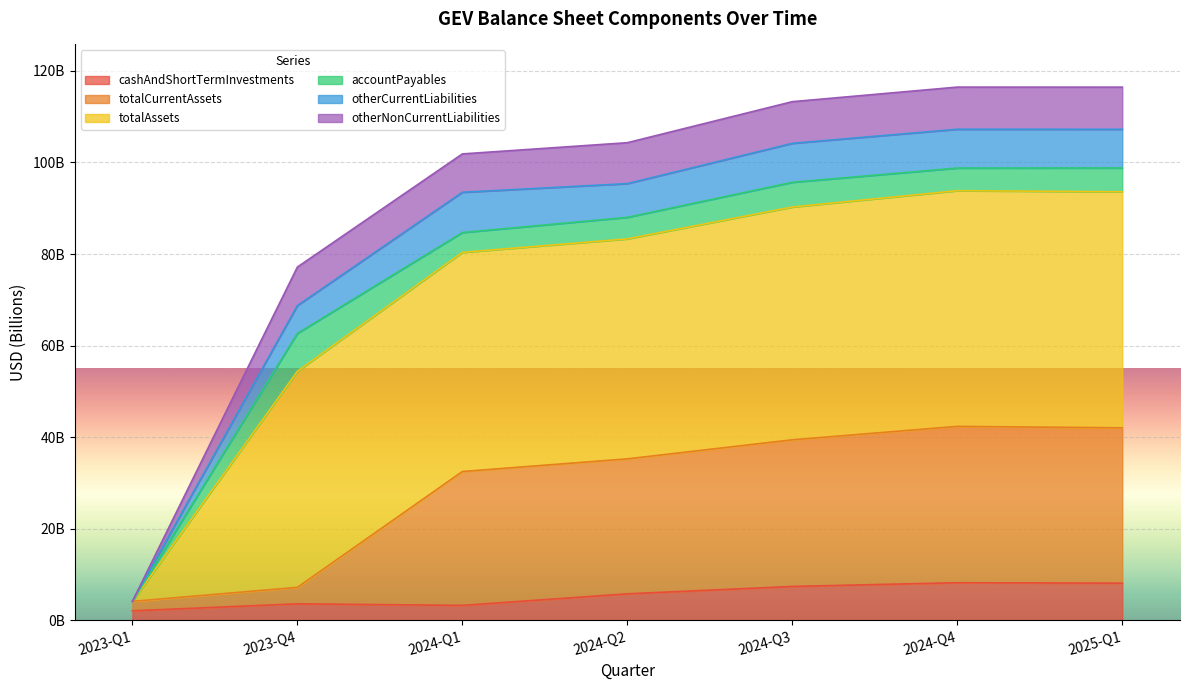

The value of cashAndShortTermInvestments at 2024-Q4 is 8205000000. True or false?

True